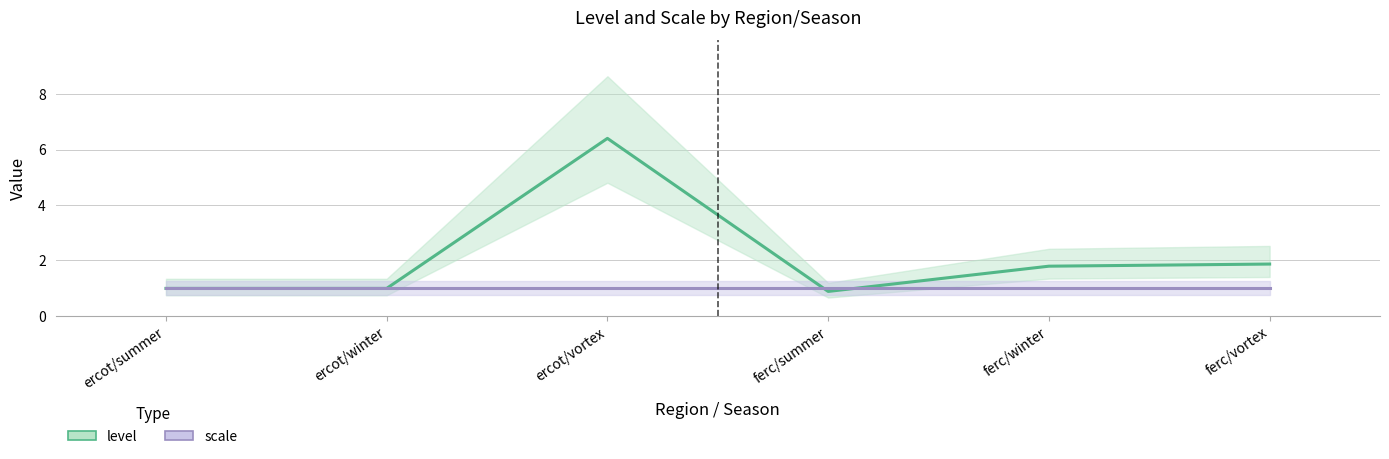

Rank the categories by level value from highest to lowest.

ercot/vortex, ferc/vortex, ferc/winter, ercot/summer, ercot/winter, ferc/summer